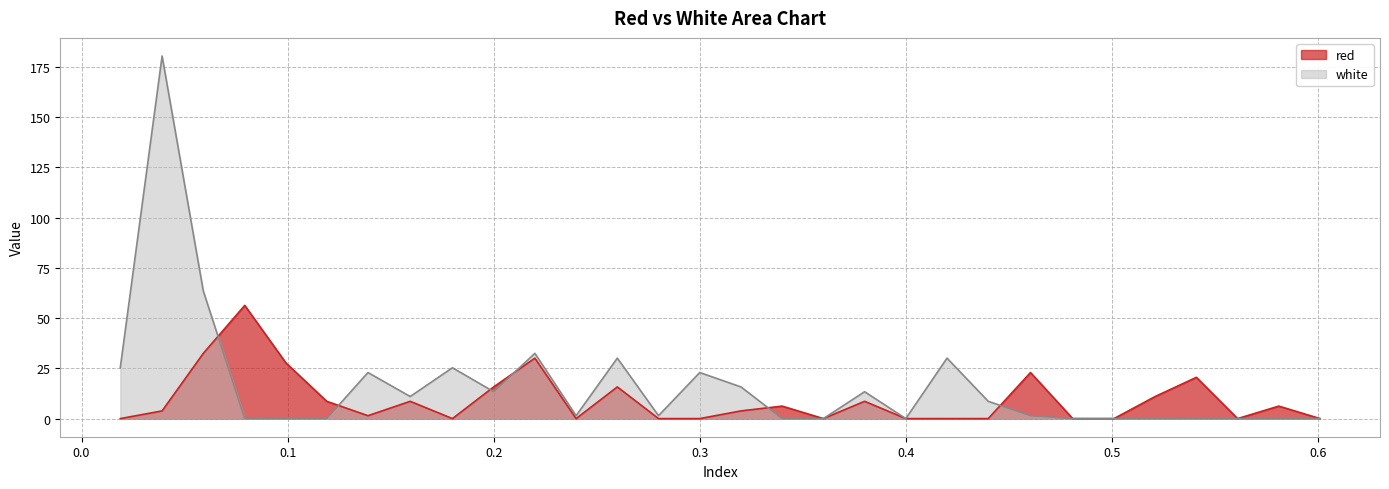

Between 0.18 and 0.28, which is larger?

0.18